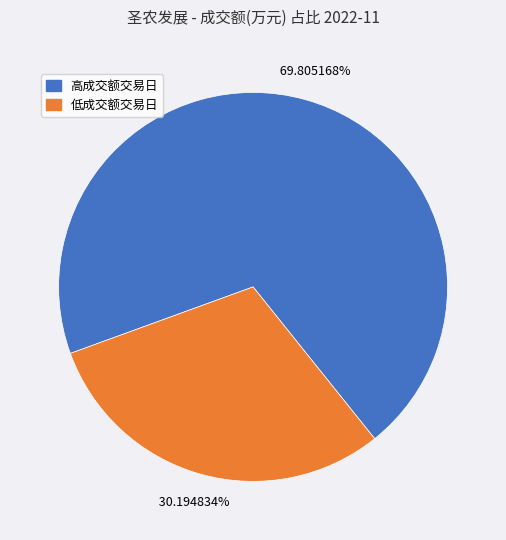

Which has a higher value, 高成交额交易日 or 低成交额交易日?

高成交额交易日